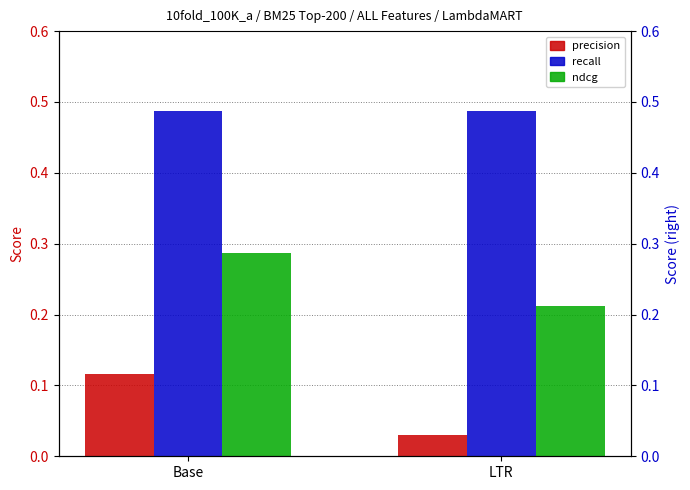

Which series has the widest spread of values?

precision